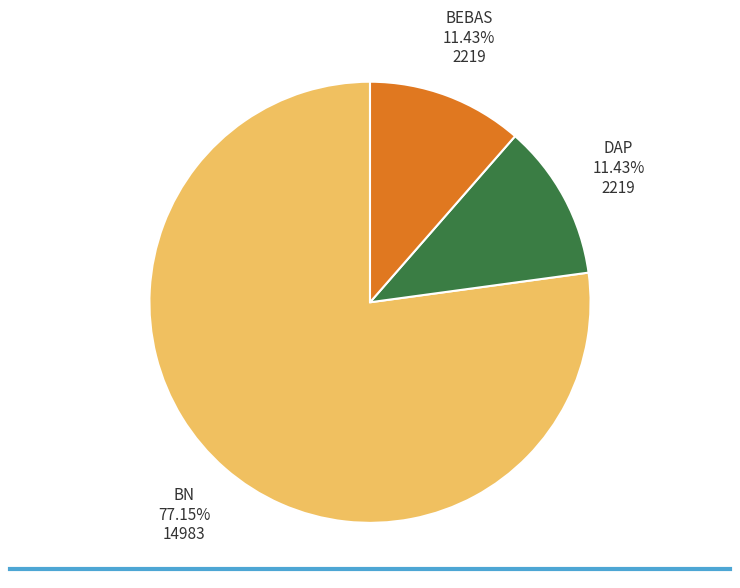

Is there a majority slice in this chart?

Yes